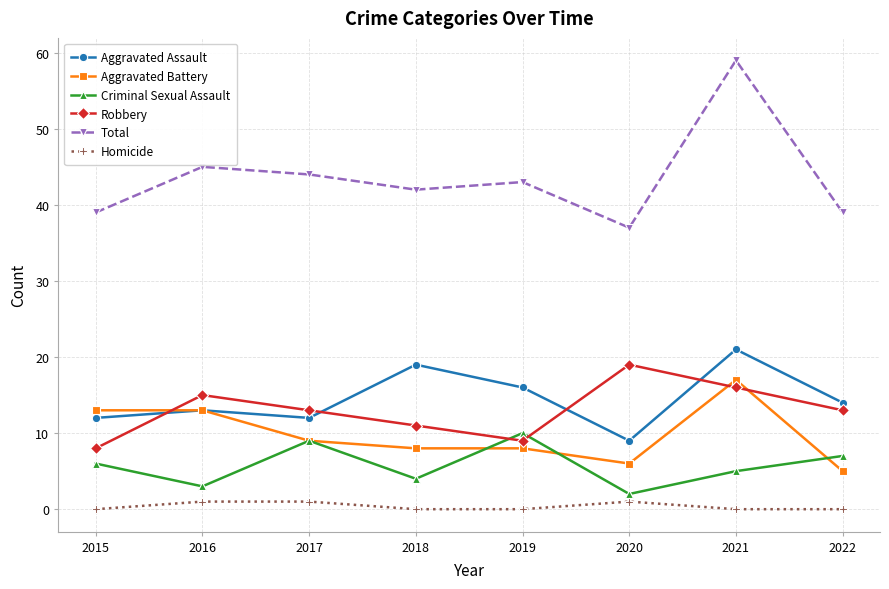

Which label corresponds to the largest value in the chart?

2021